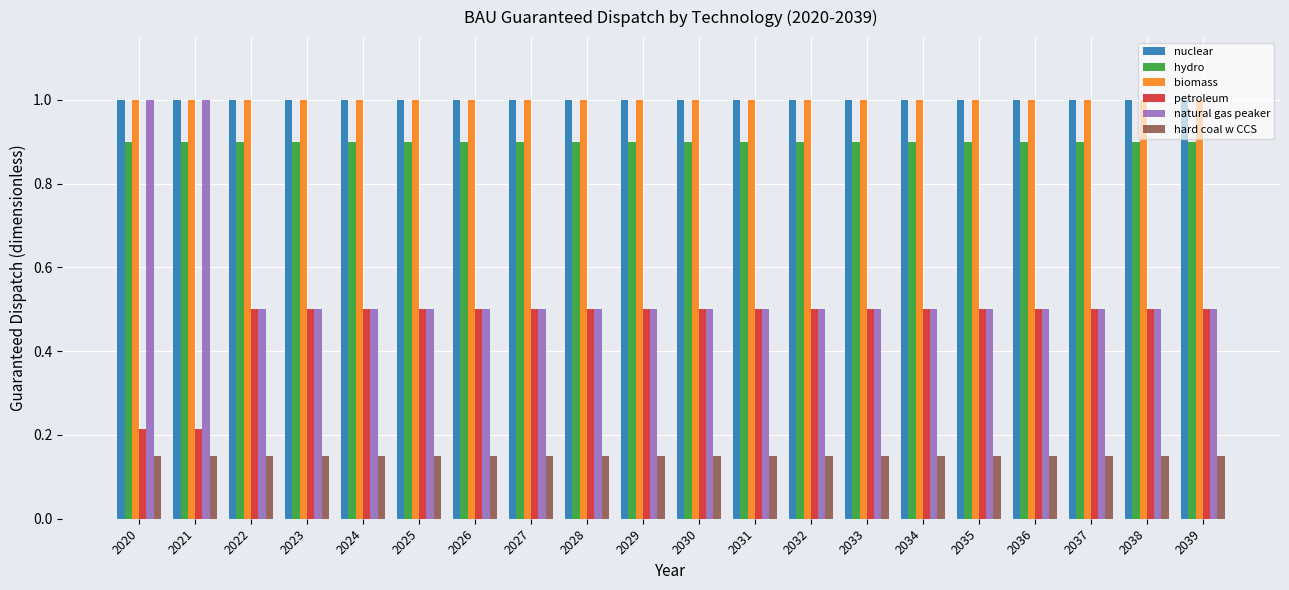

Which series has the largest range (max minus min)?

natural gas peaker